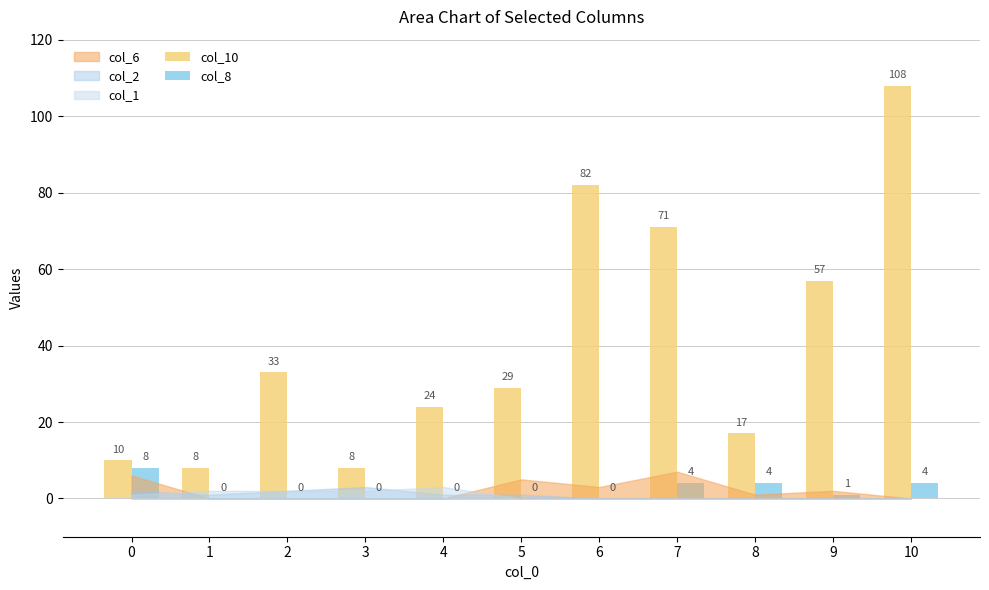

Between 7 and 8, which series saw the biggest shift?

col_10